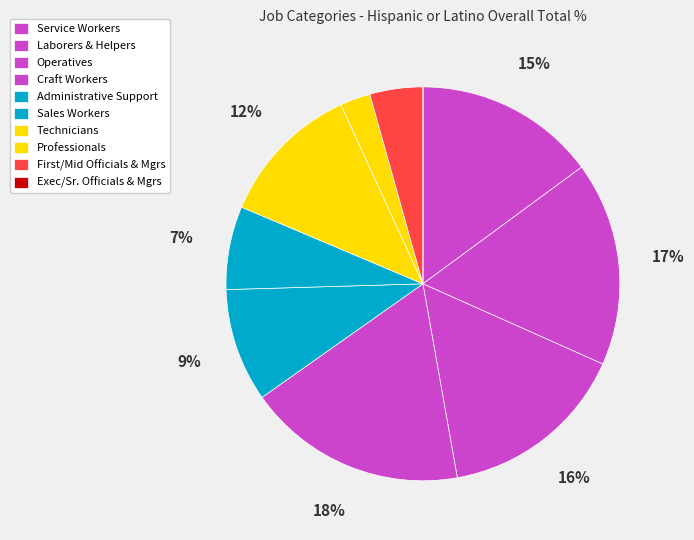

To the nearest percent, what is the average slice percentage?

10%